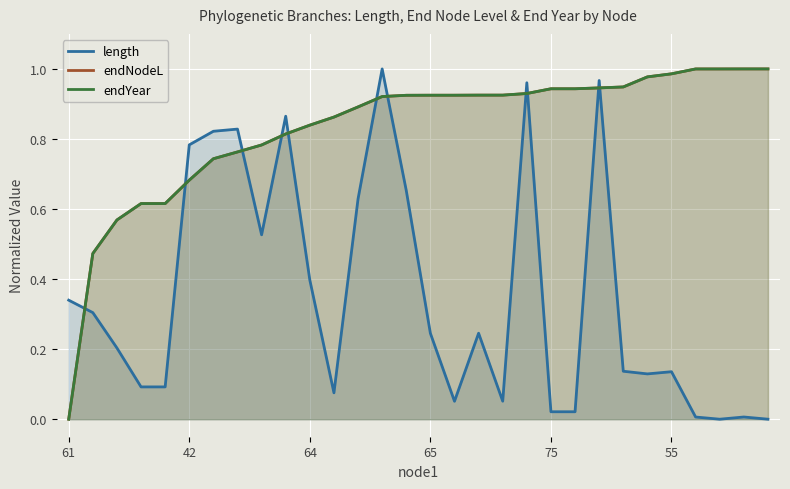

How many categories are shown in the chart?

30